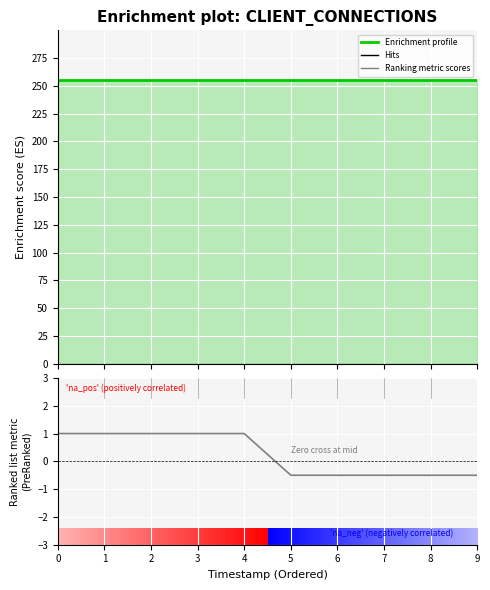

Between 5 and 9, which series saw the biggest shift?

Enrichment profile